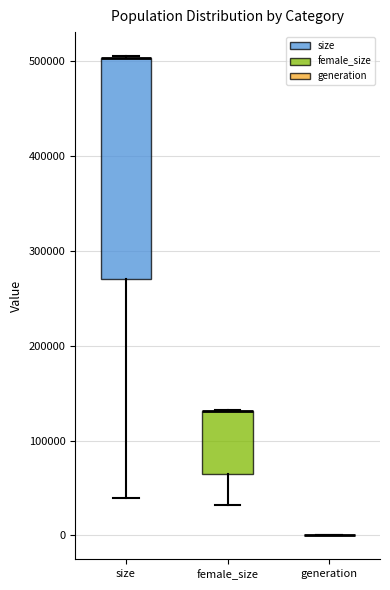

Where is the lower edge of the box for size on the y-axis? The values are not printed on the chart, so give them approximately, as read against the axis.

270000